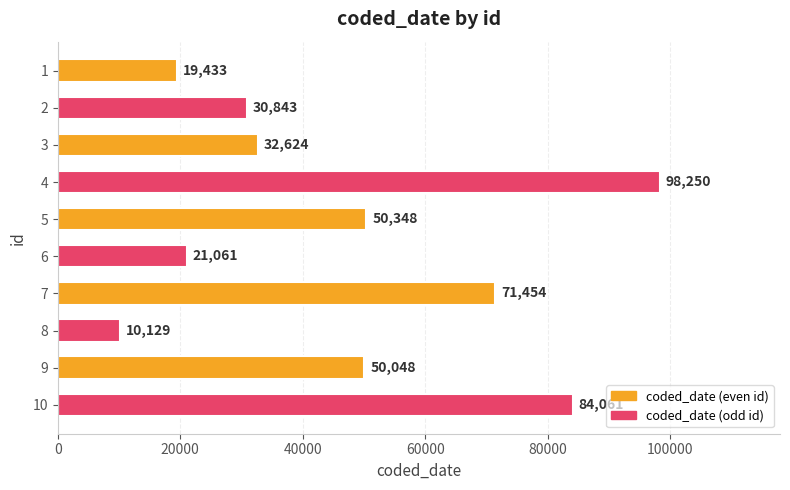

Reading bottom to top, list all the values displayed in this chart.

84061	50048	10129	71454	21061	50348	98250	32624	30843	19433